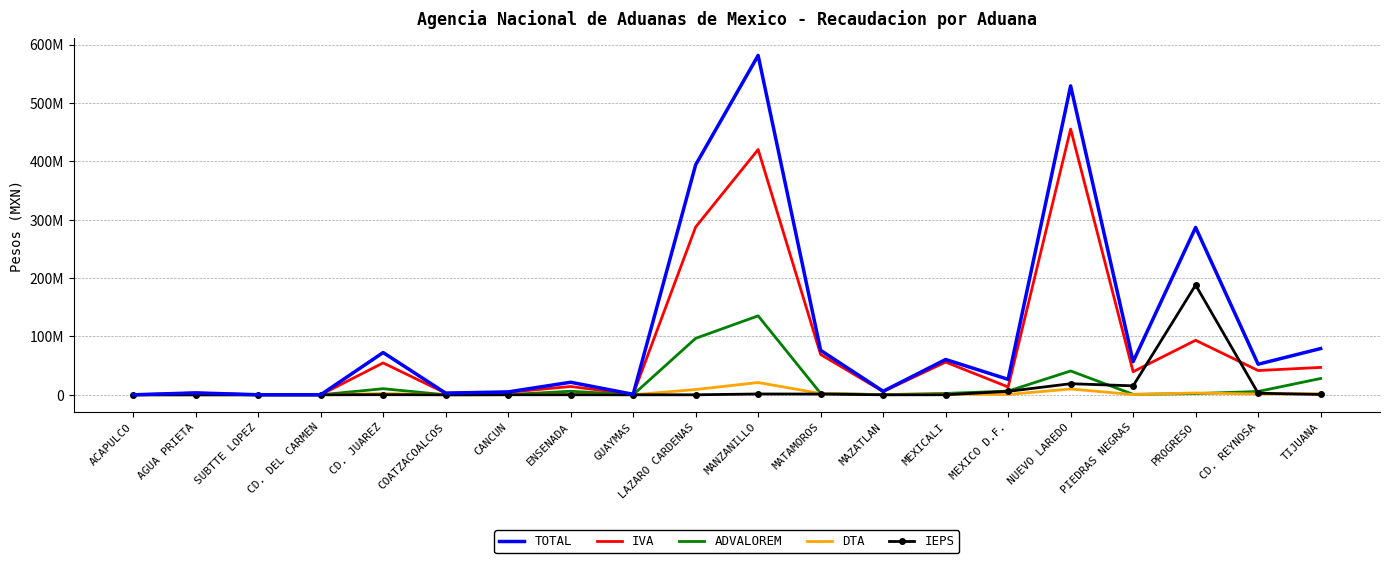

What are all the series names shown in the legend?

TOTAL, IVA, ADVALOREM, DTA, IEPS